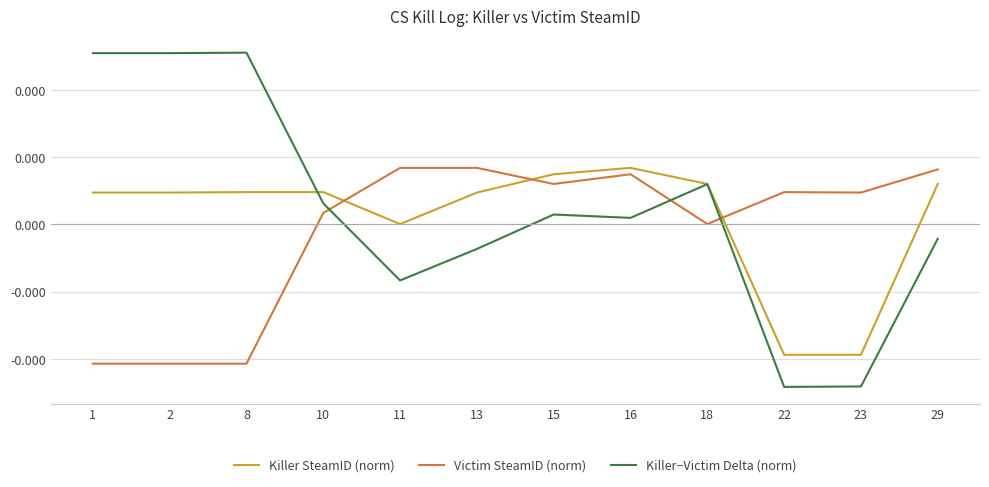

The Victim SteamID (norm) series shows 0.0 at 11. True or false?

False